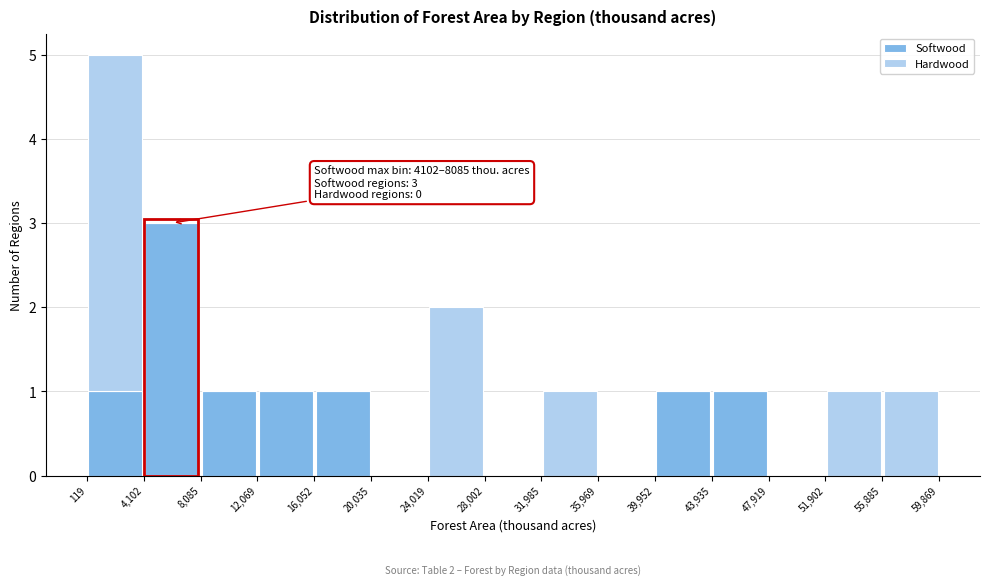

Which range on the x-axis has the tallest stacked bar (by total height)?

119 to 4,102